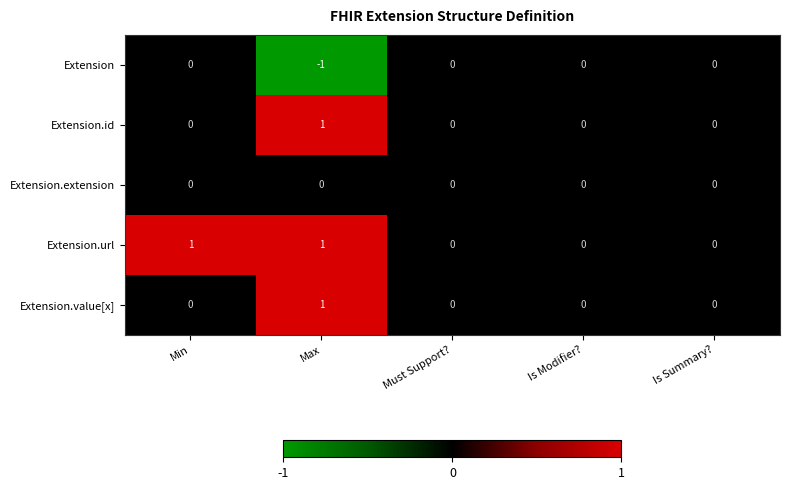

At which category does the chart reach its minimum across all series?

Max